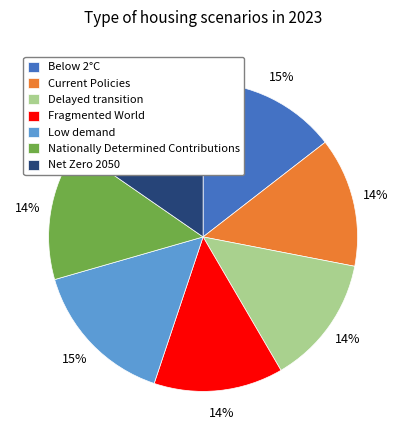

To the nearest percent, what is the combined percentage of Current Policies and Low demand?

29%